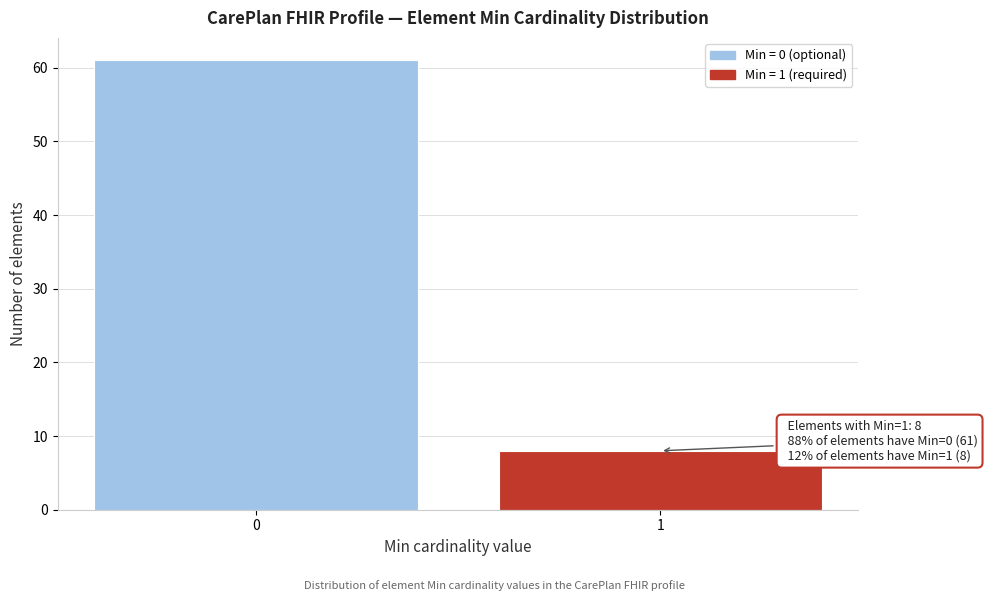

Reading left to right, transcribe all the data shown in this chart.

0=61	1=8